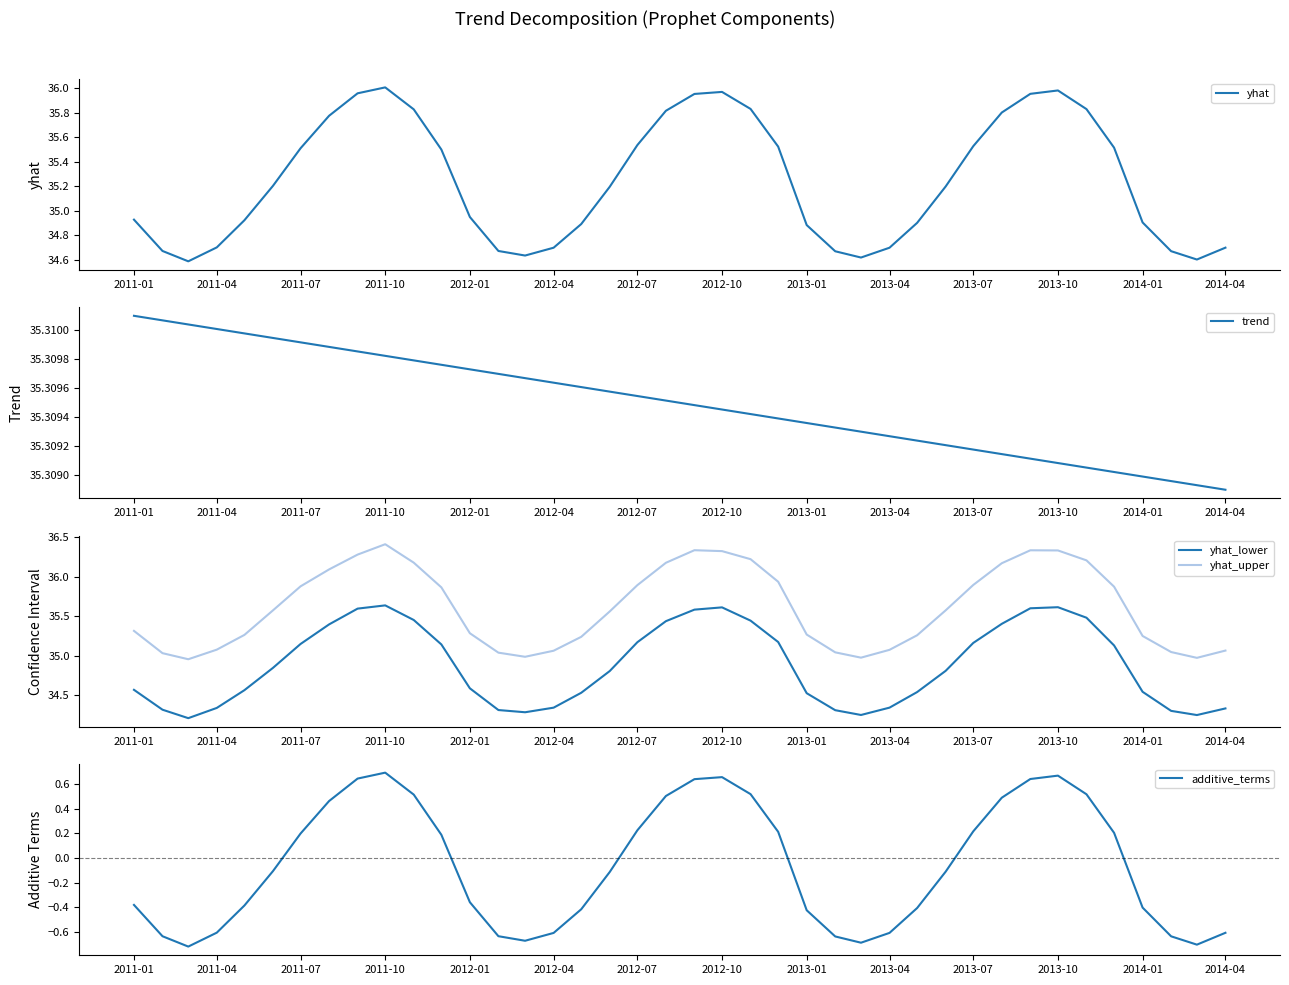

True or false: yhat_upper and yhat_lower cross at least once.

False